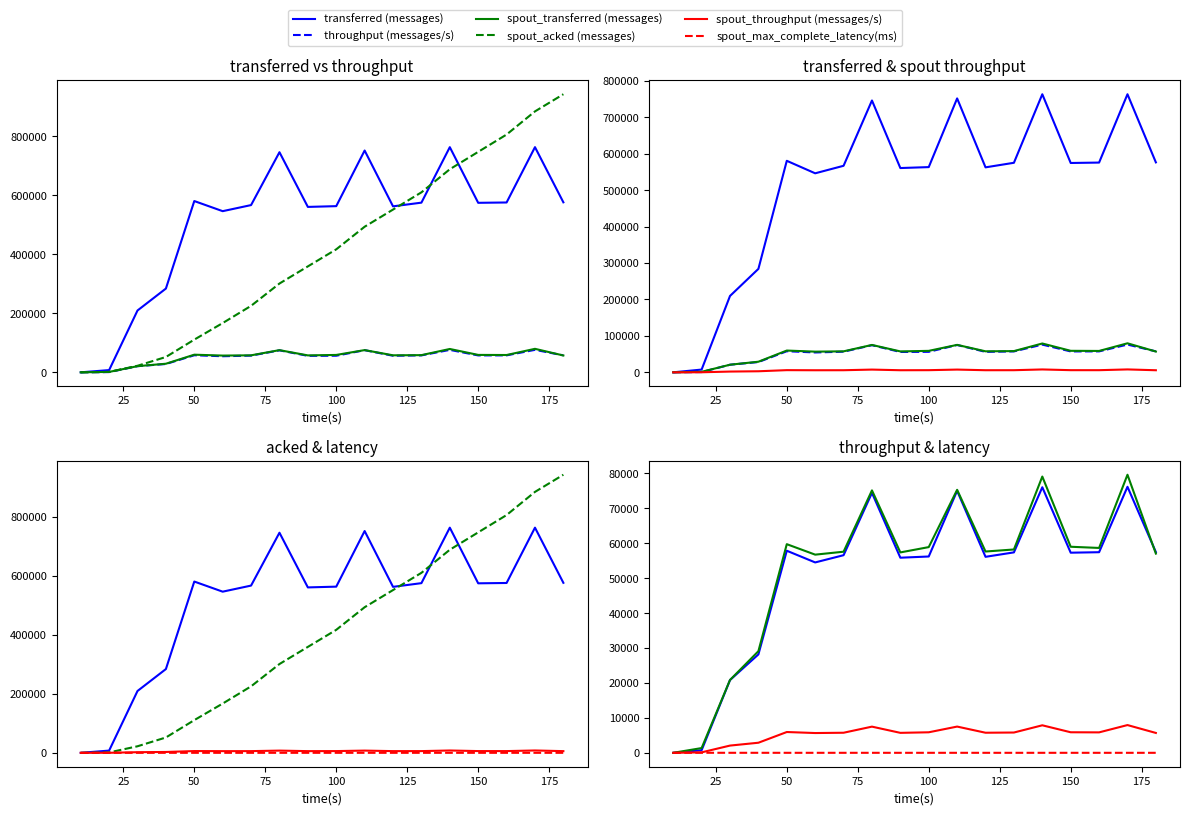

What is the difference between the maximum and minimum values in the spout_max_complete_latency(ms) series?

13.3